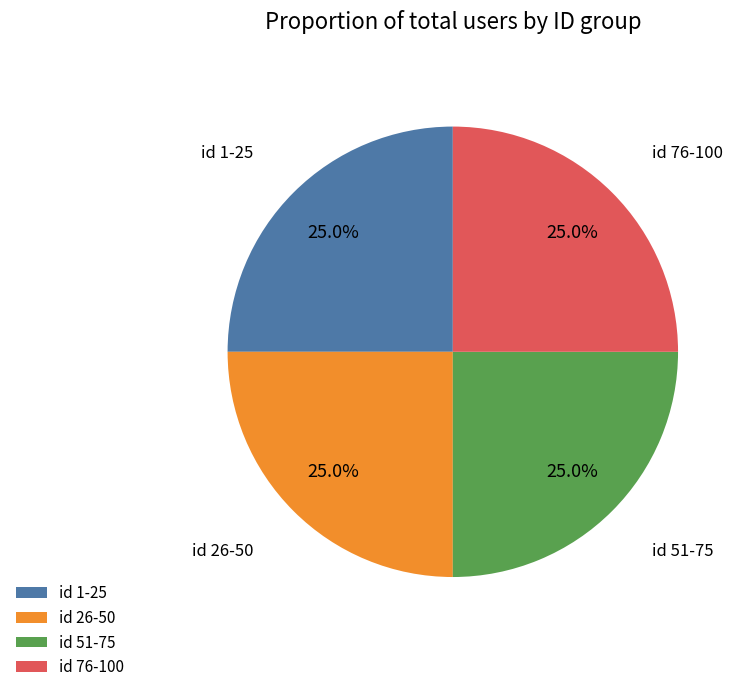

Is there any slice that represents more than half of the pie?

No